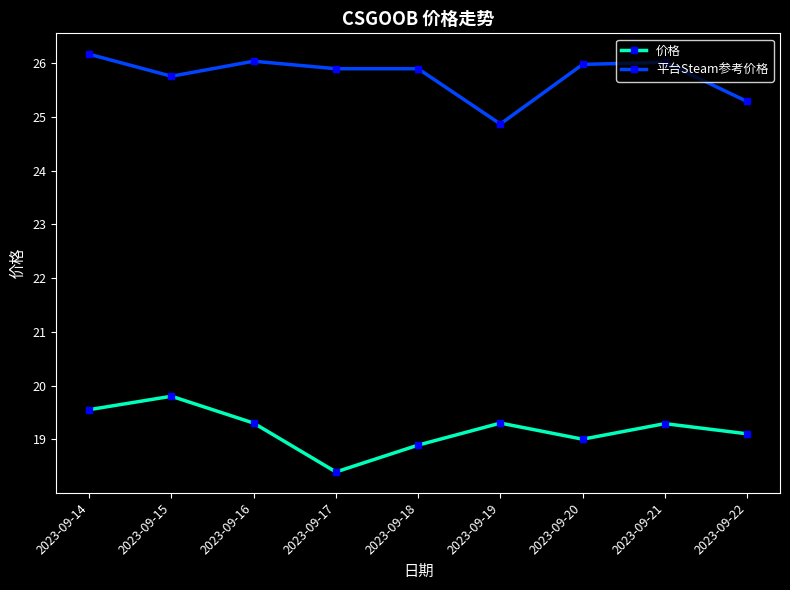

True or false: 平台Steam参考价格 and 价格 intersect in this chart.

False